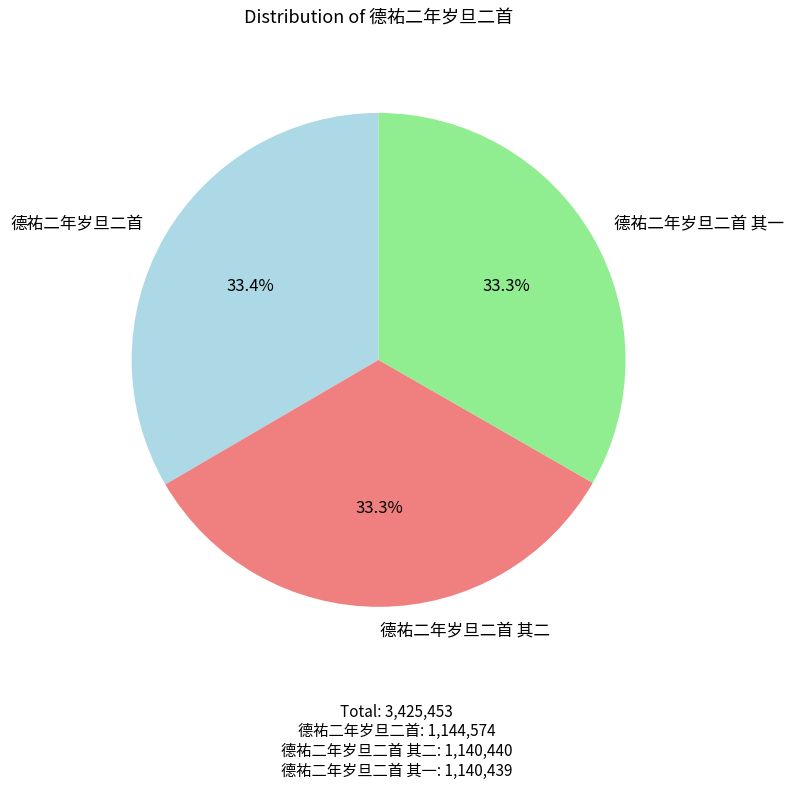

What percentage is the 德祐二年岁旦二首 其一 slice, to the nearest percent?

33%